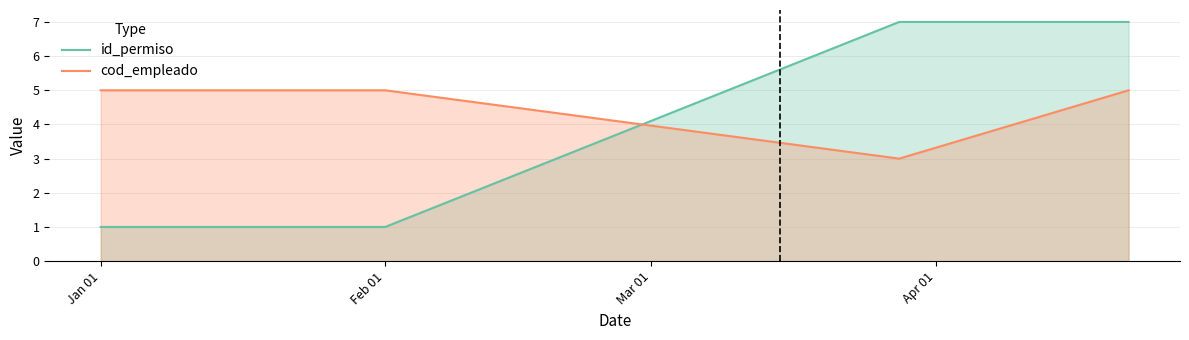

What is the sum of all cod_empleado values?

18